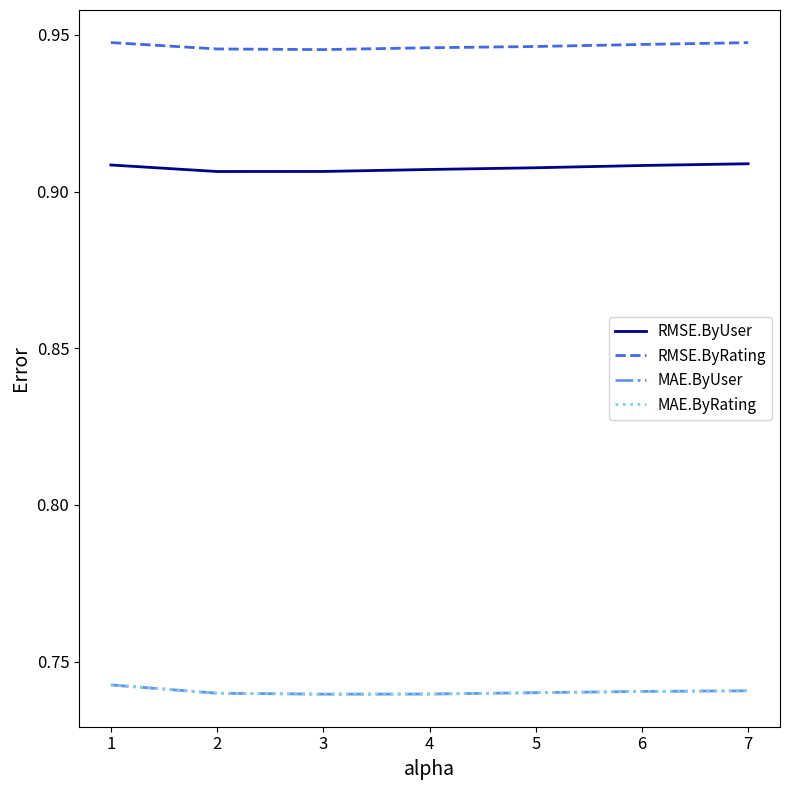

Does the chart display data point markers on the line(s)?

No